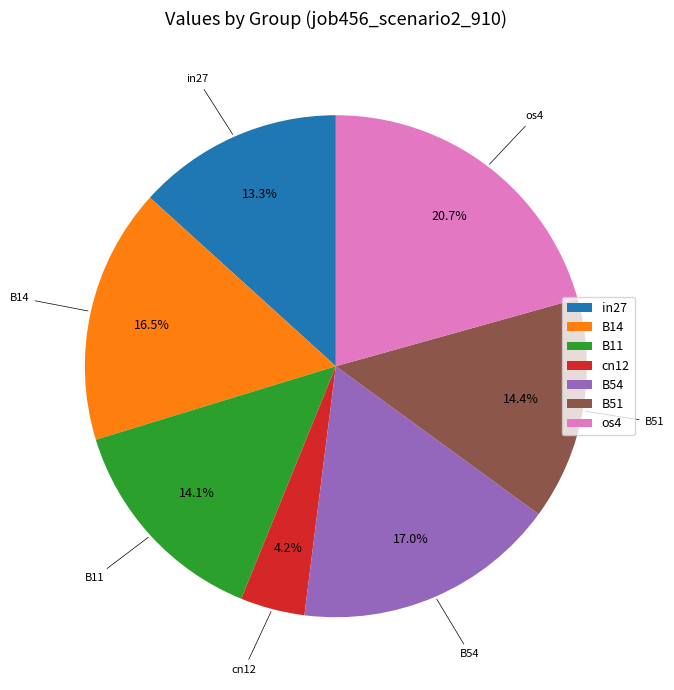

To the nearest percent, what percentage of the pie is B11?

14%